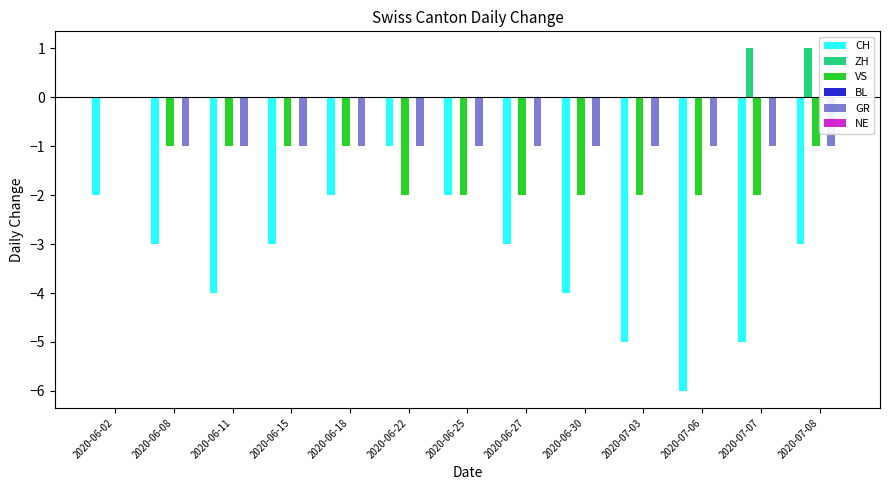

At which category is the sum across all series the highest?

2020-06-02